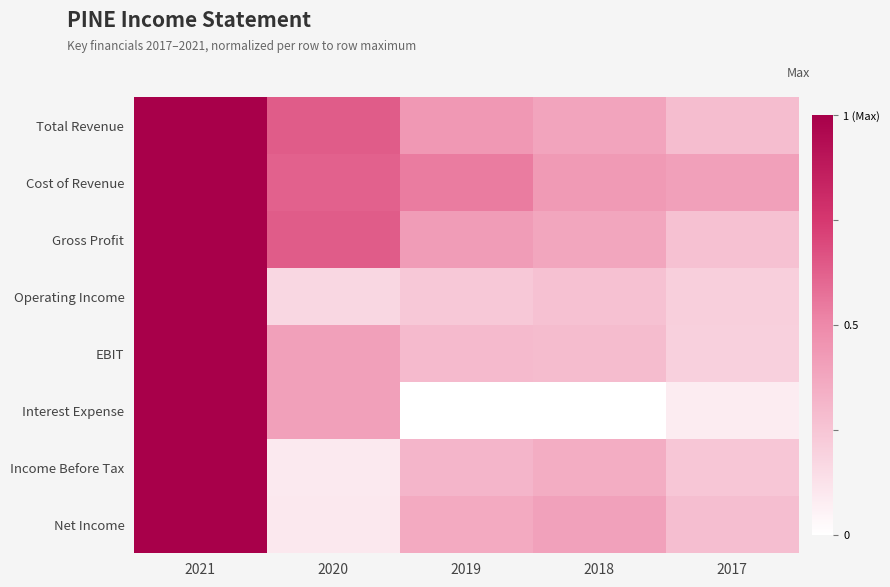

Which series has the largest total across all categories?

Cost of Revenue